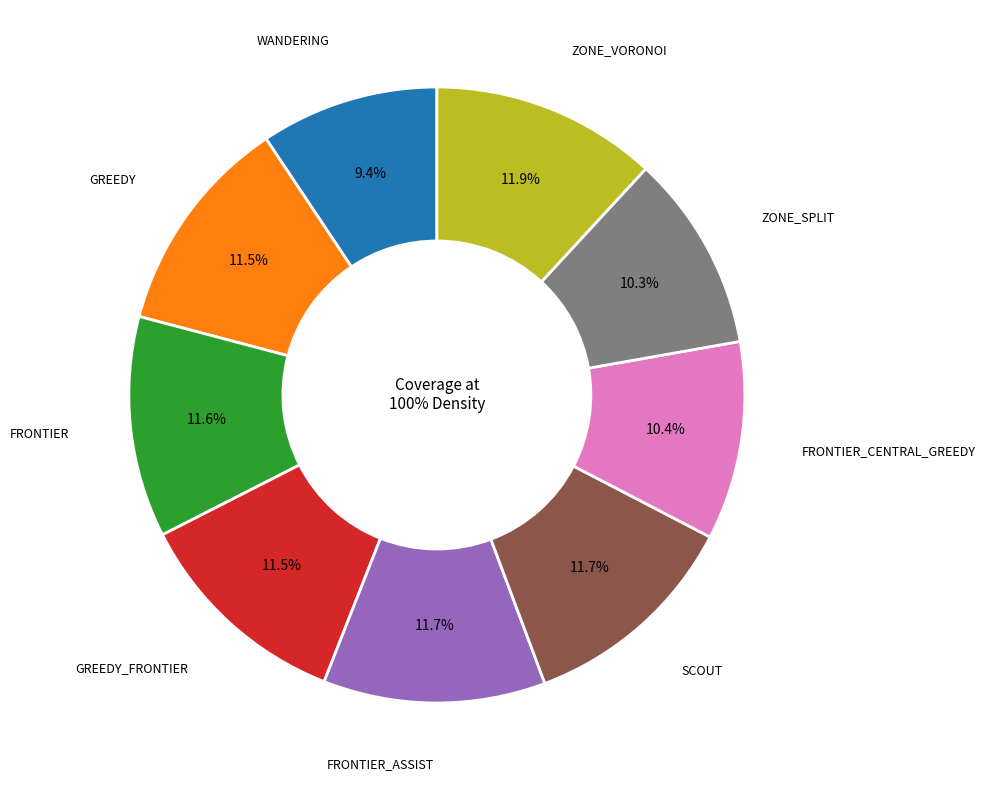

What percentage is the FRONTIER_CENTRAL_GREEDY slice, to the nearest percent?

10%